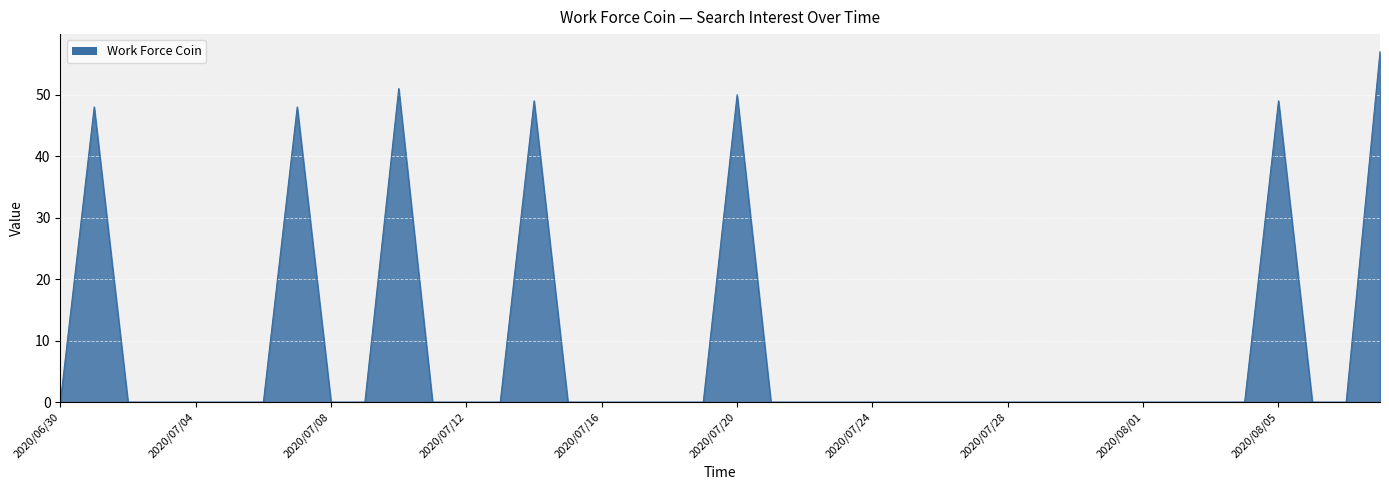

What is the difference between the maximum and minimum values?

57